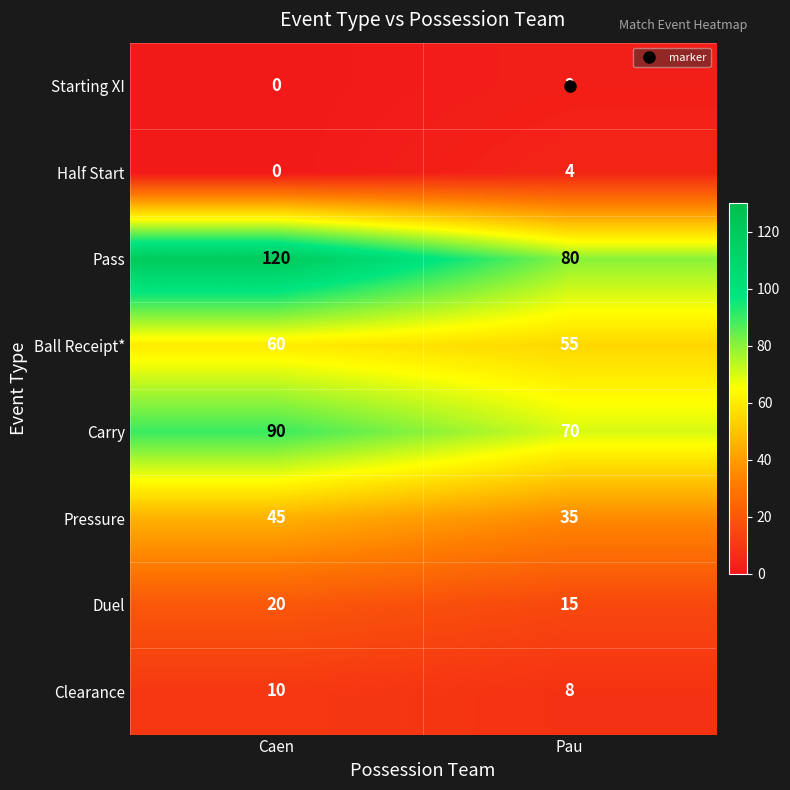

Which category has the lowest value in the Pressure series?

Pau